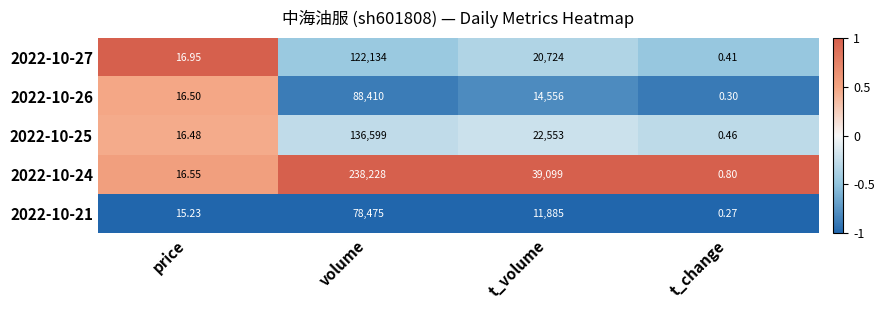

How many values in the 2022-10-21 series are below 11885?

2